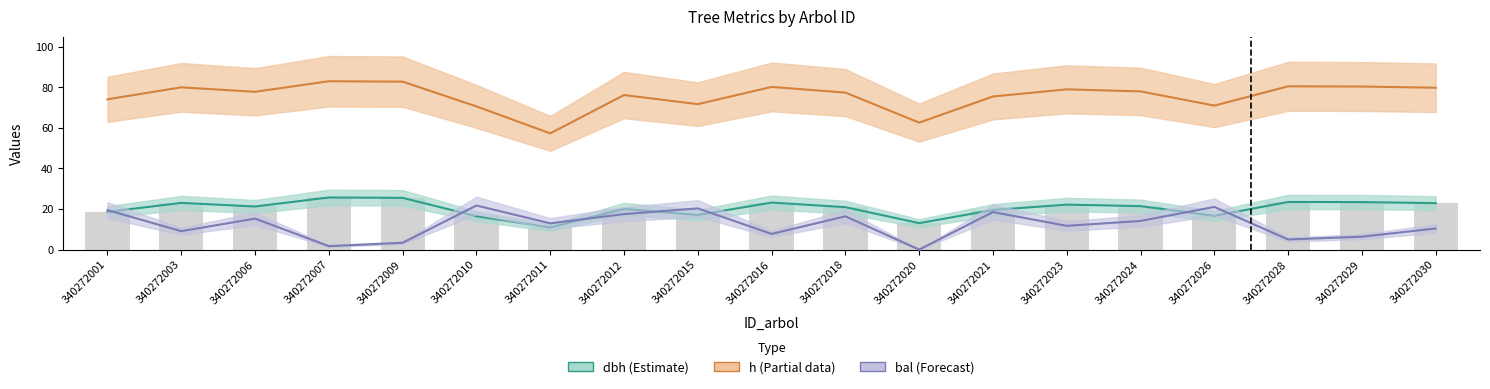

True or false: dbh has a value of 28.0 at 340272021.

False